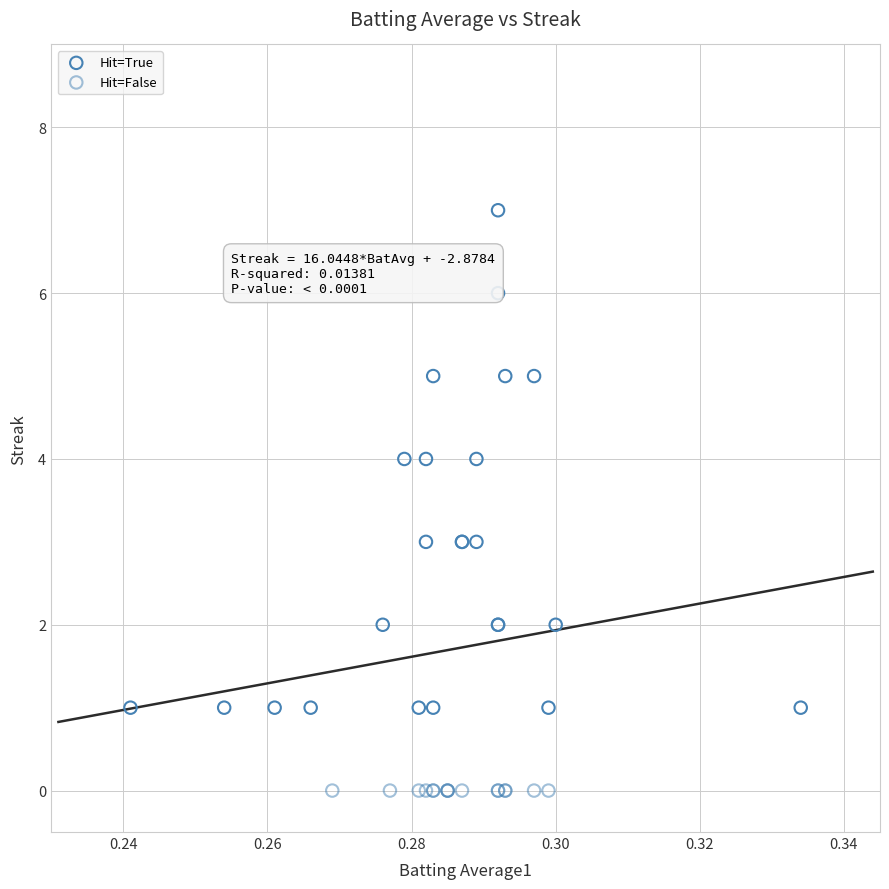

Which series reaches the maximum Y coordinate?

Hit=True